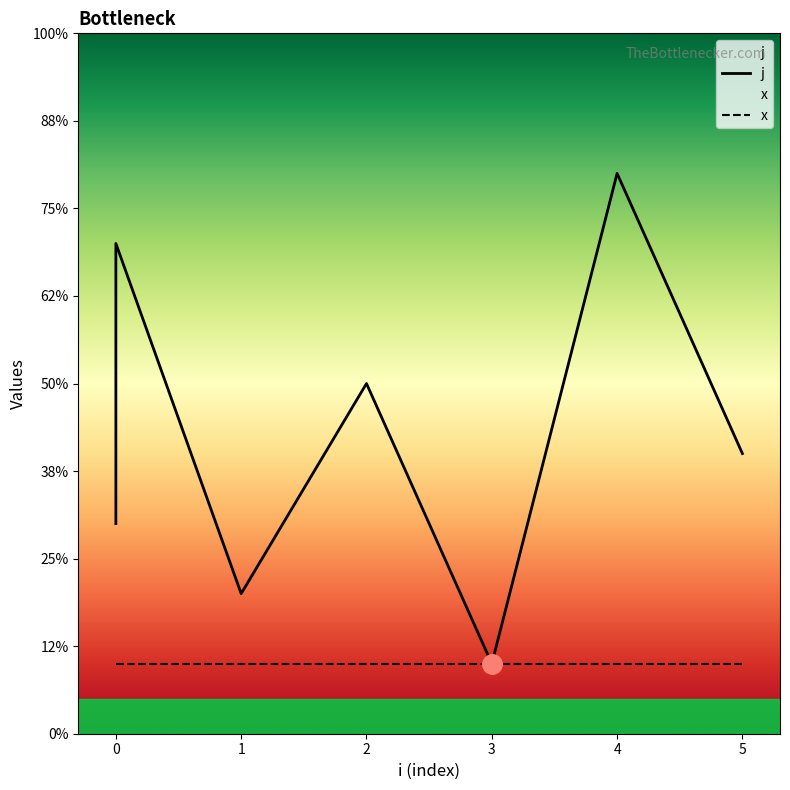

How many lines are shown in the chart?

2